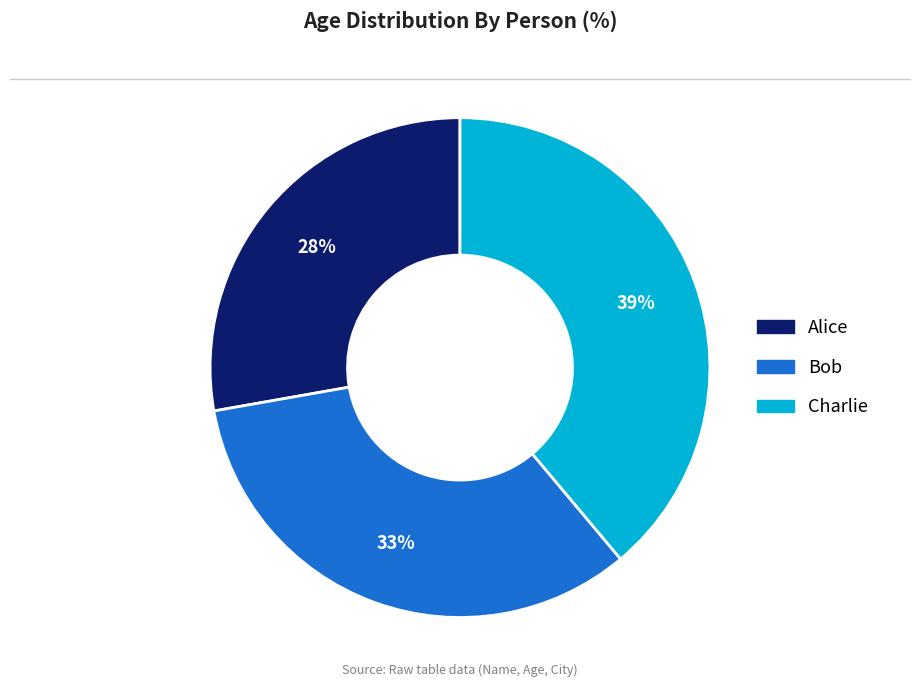

Does Bob represent more than half of the total?

No